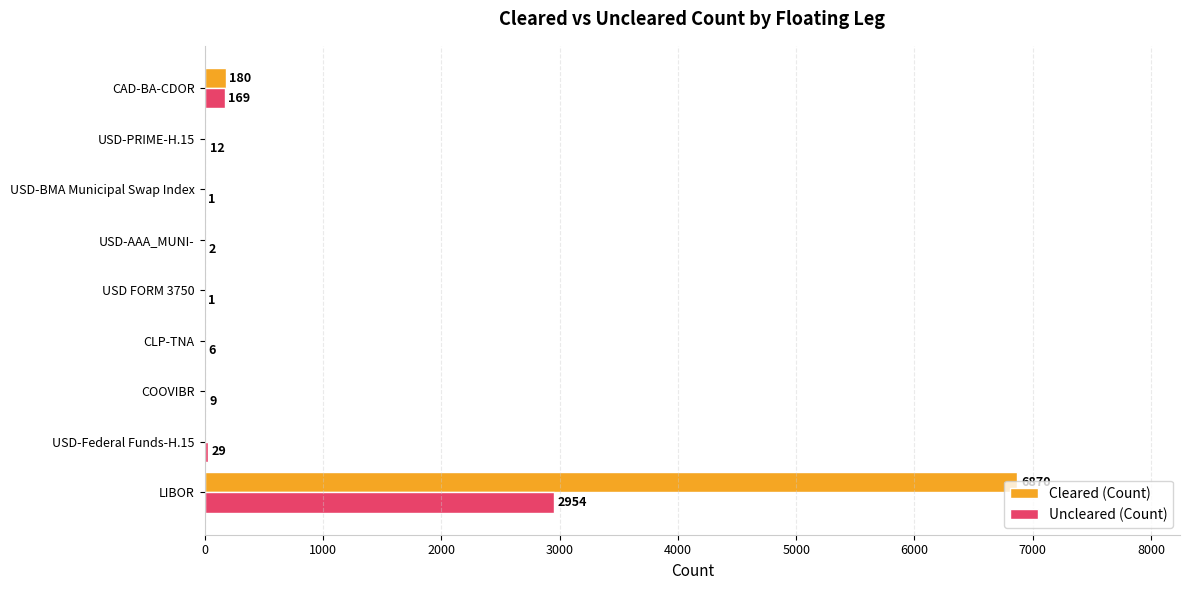

What is the average value of the Uncleared (Count) series?

354